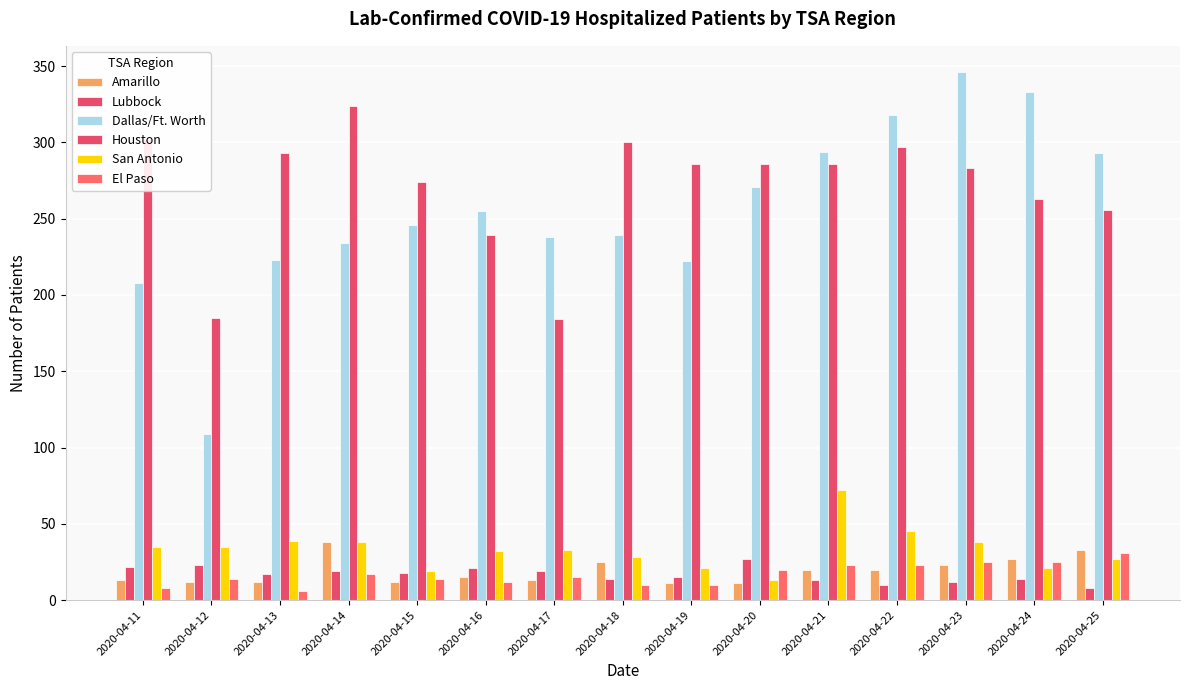

Which label corresponds to the largest value in the chart?

2020-04-23